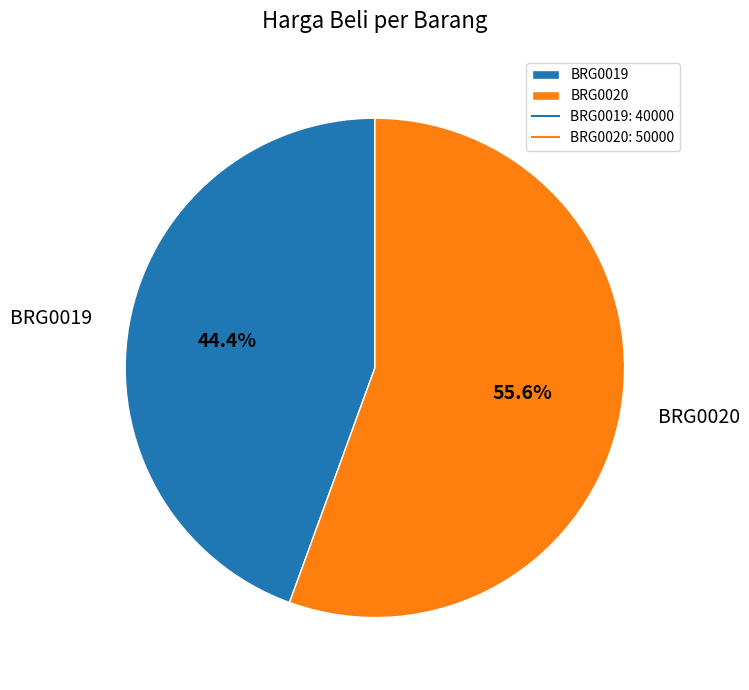

Which category accounts for the majority?

BRG0020